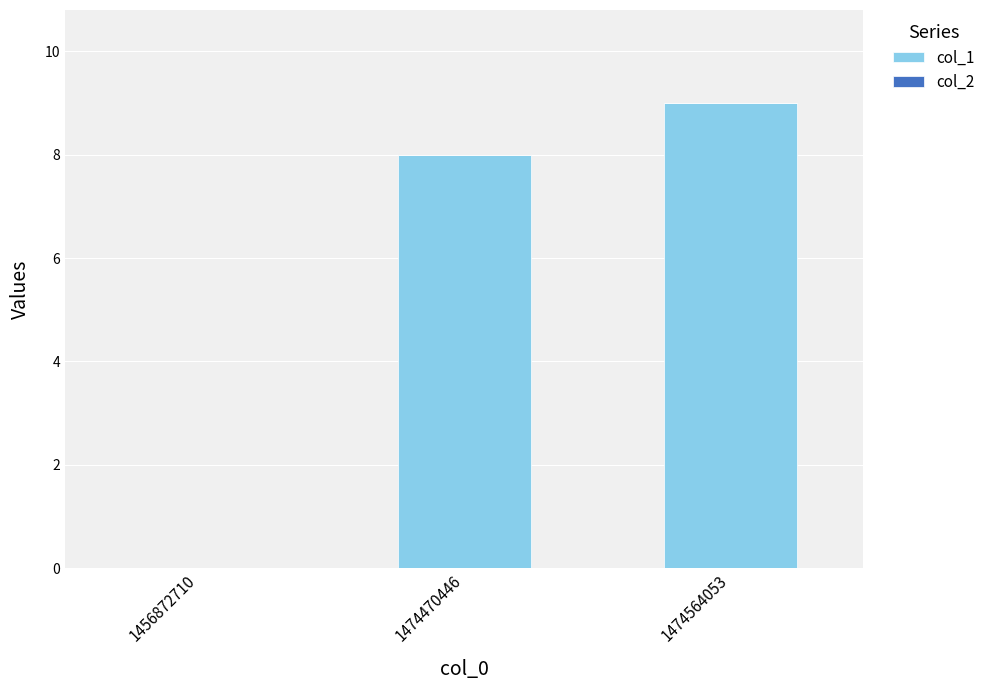

What value does the data have at 1474470446?

8